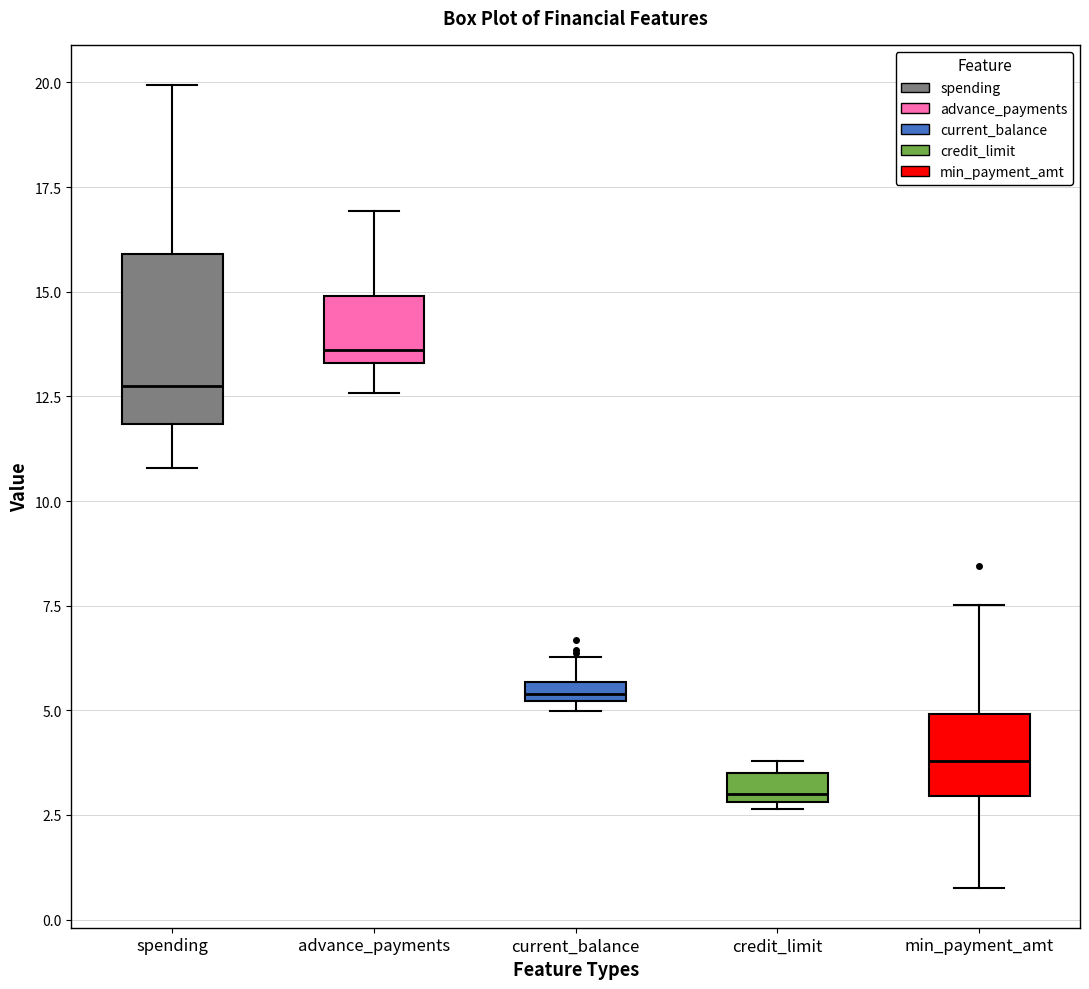

Which box's median line is the lowest?

credit_limit